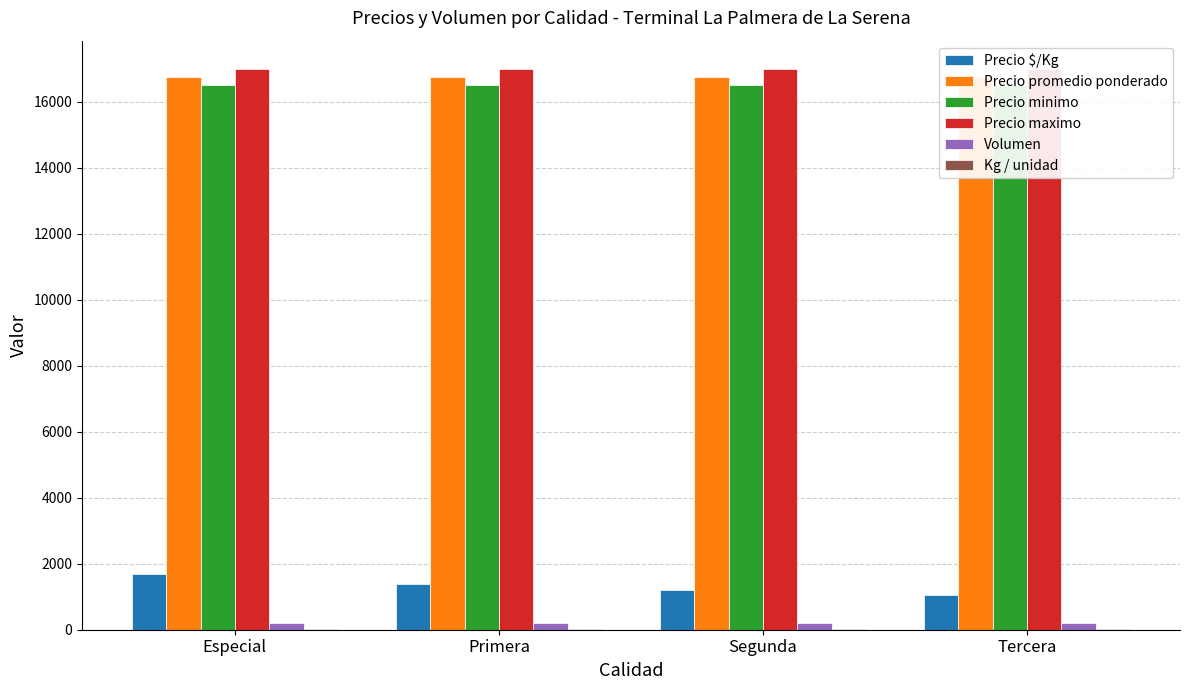

What is the sum of the Precio minimo values at Primera and Especial?

33000